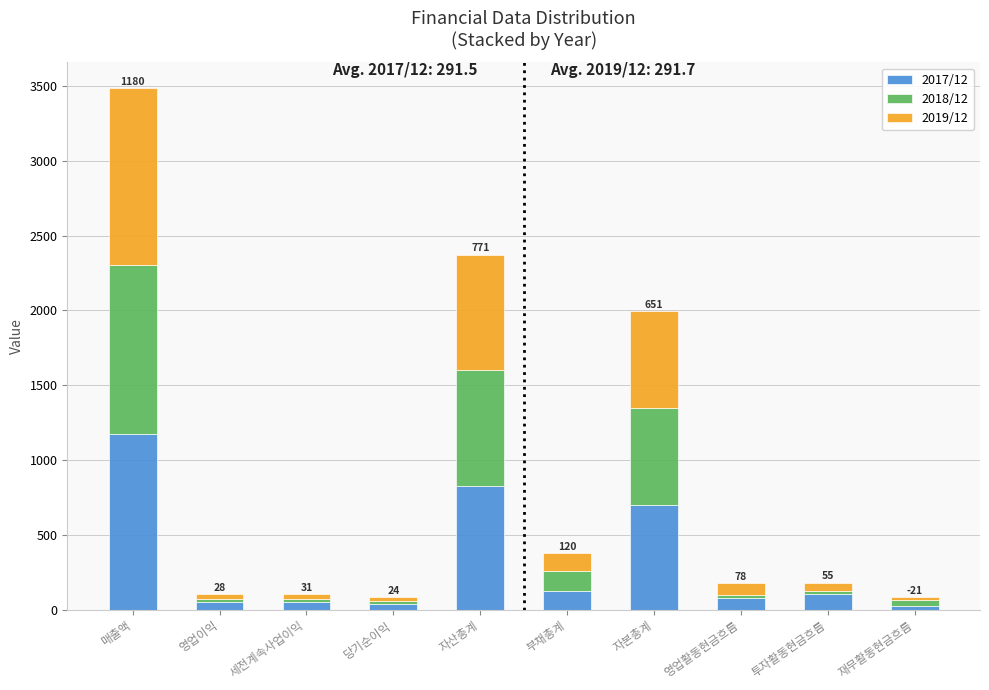

The 2017/12 series shows 190 at 자산총계. True or false?

False